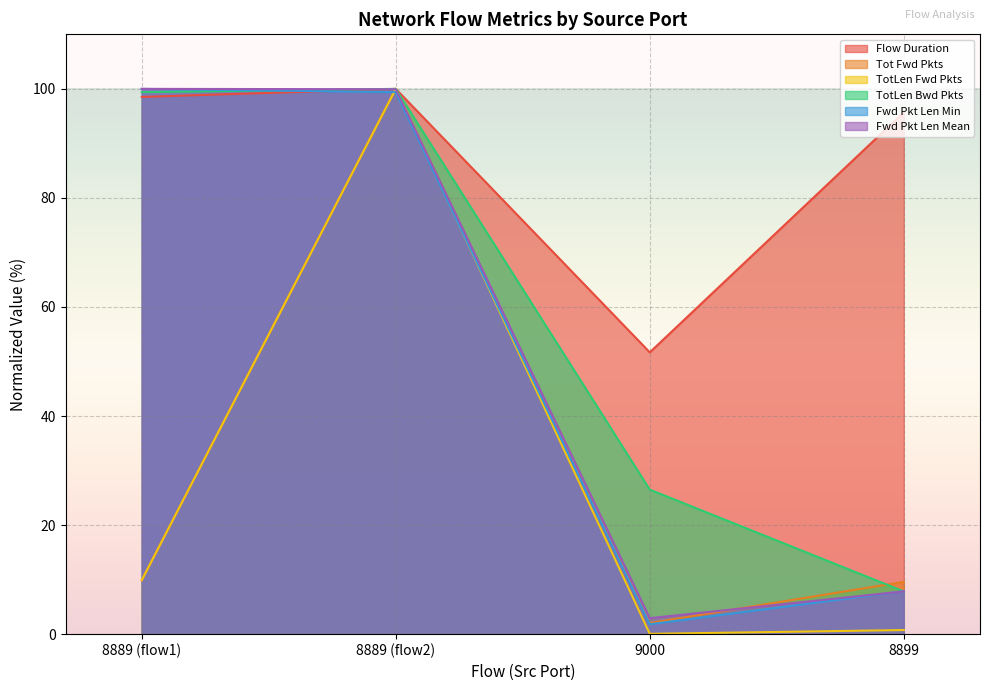

The Fwd Pkt Len Min series shows 7.9 at 8899. True or false?

True